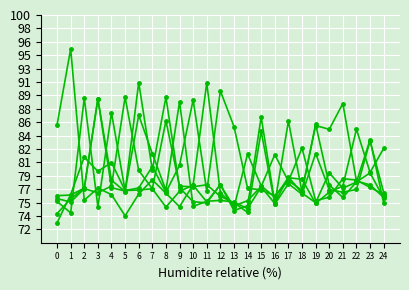

Does the chart have visible grid lines?

Yes